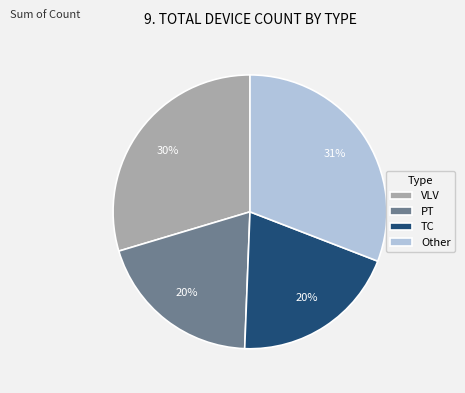

To the nearest percent, what is the difference between the Other and PT slice percentages?

11%